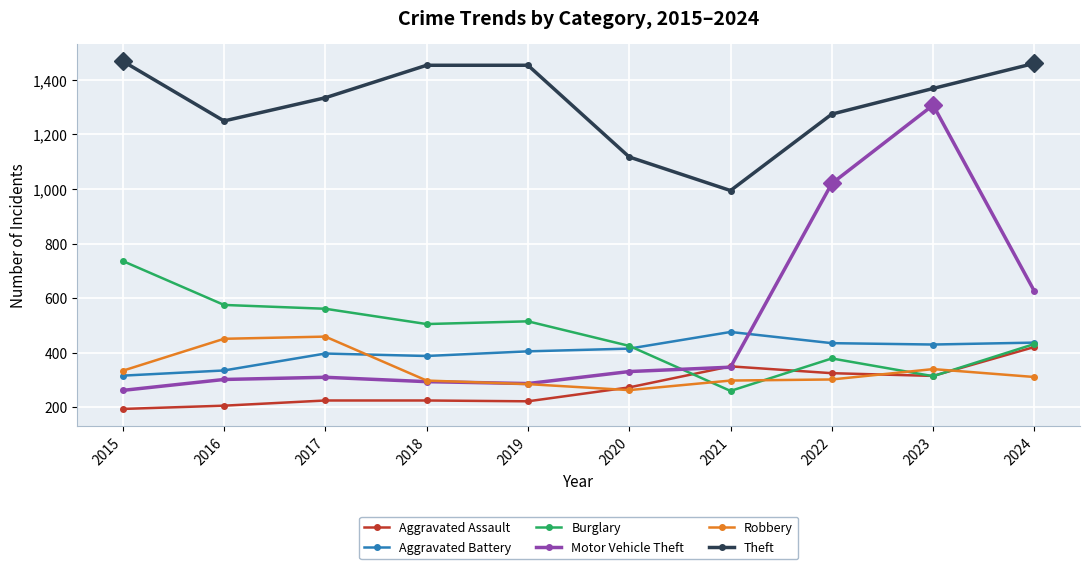

At 2015, list the series in order from largest to smallest.

Theft, Burglary, Robbery, Aggravated Battery, Motor Vehicle Theft, Aggravated Assault